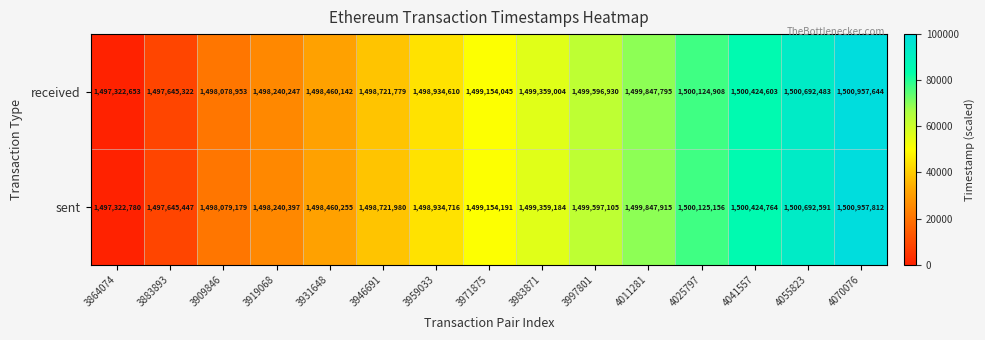

List the series in order of their overall mean, highest first.

sent, received